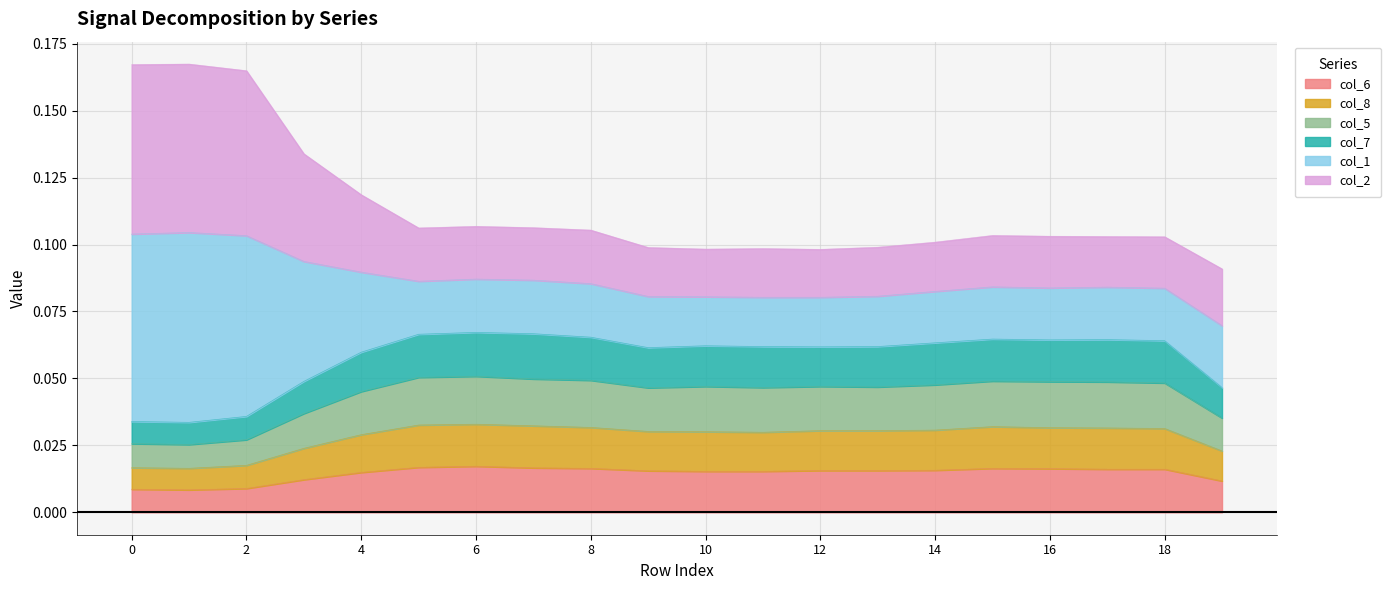

What are all the series names shown in the legend?

col_6, col_8, col_5, col_7, col_1, col_2